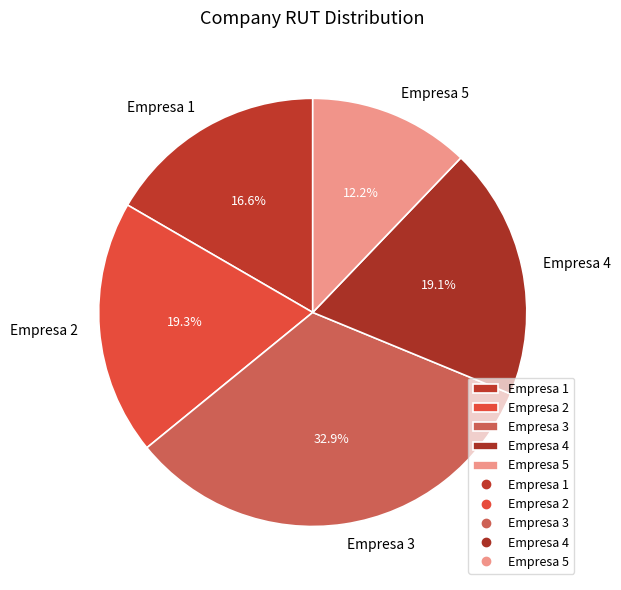

What is the smallest slice in the pie chart?

Empresa 5